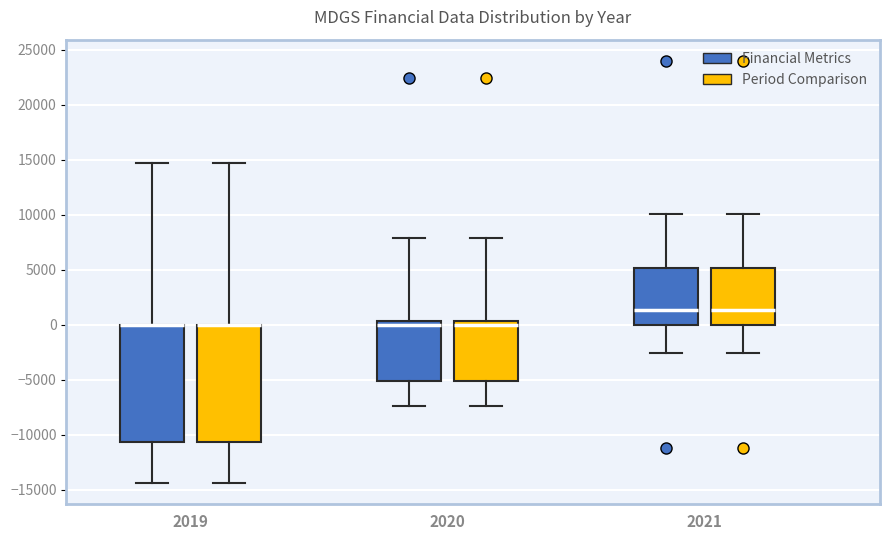

Reading left to right, read every box against the y-axis: the position of its median line, the range the box covers, and the ends of its whiskers. The values are not printed on the chart, so give them approximately, as read against the axis.

2019 (Financial Metrics): median 0 (drawn on the box's upper edge), box -10500 to 0, whiskers -14500 to 14500
2019 (Period Comparison): median 0 (drawn on the box's upper edge), box -10500 to 0, whiskers -14500 to 14500
2020 (Financial Metrics): median 0, box -5000 to 500, whiskers -7500 to 8000
2020 (Period Comparison): median 0, box -5000 to 500, whiskers -7500 to 8000
2021 (Financial Metrics): median 1500, box 0 to 5000, whiskers -2500 to 10000
2021 (Period Comparison): median 1500, box 0 to 5000, whiskers -2500 to 10000